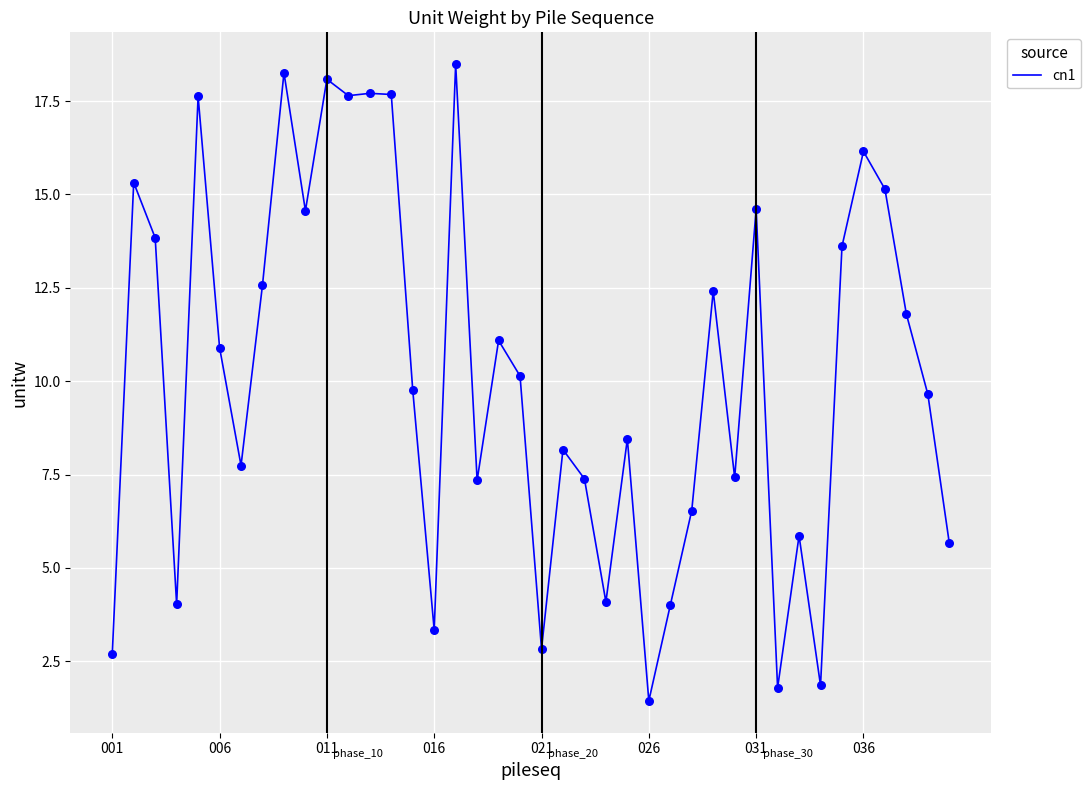

What is the difference between the maximum and minimum values?

17.0